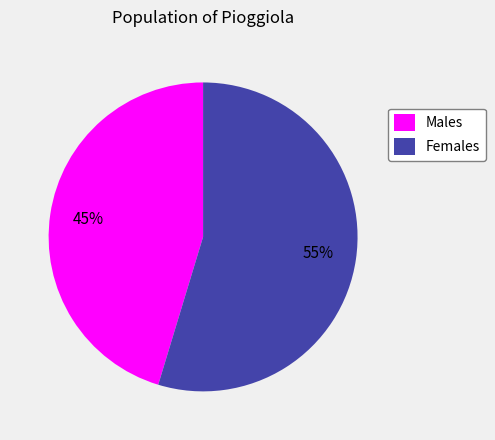

True or false: Females accounts for 42% of the total.

False